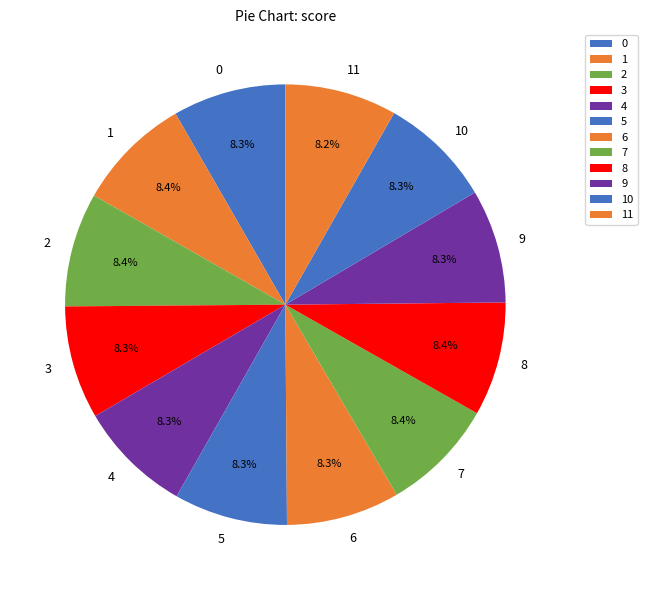

To the nearest percent, what is the combined percentage of 11 and 7?

17%